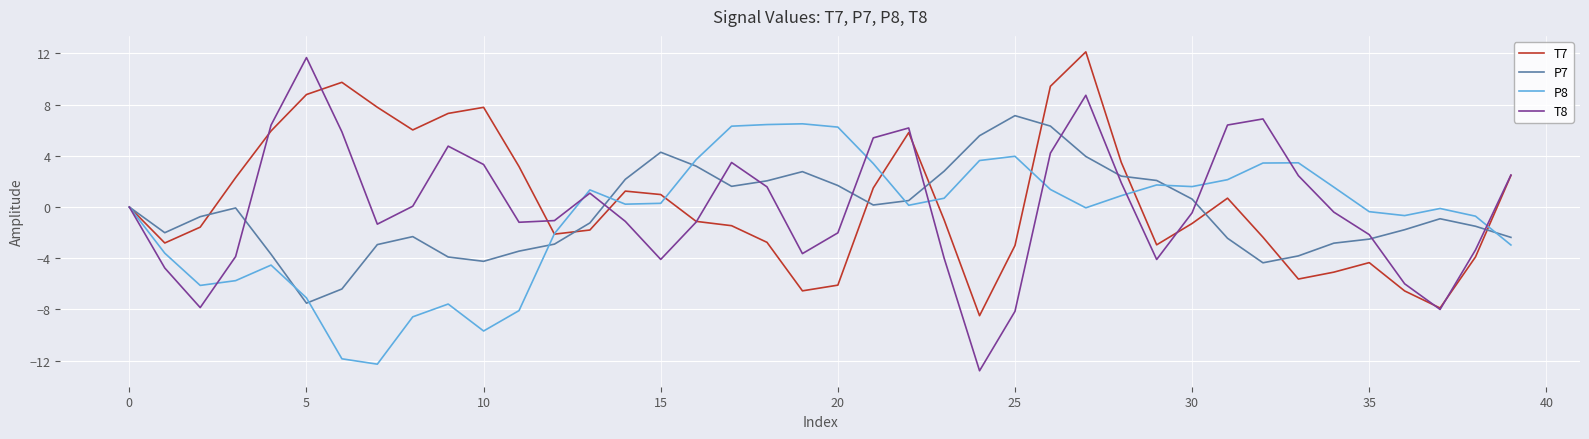

How many interior local valleys does the P7 series have?

6